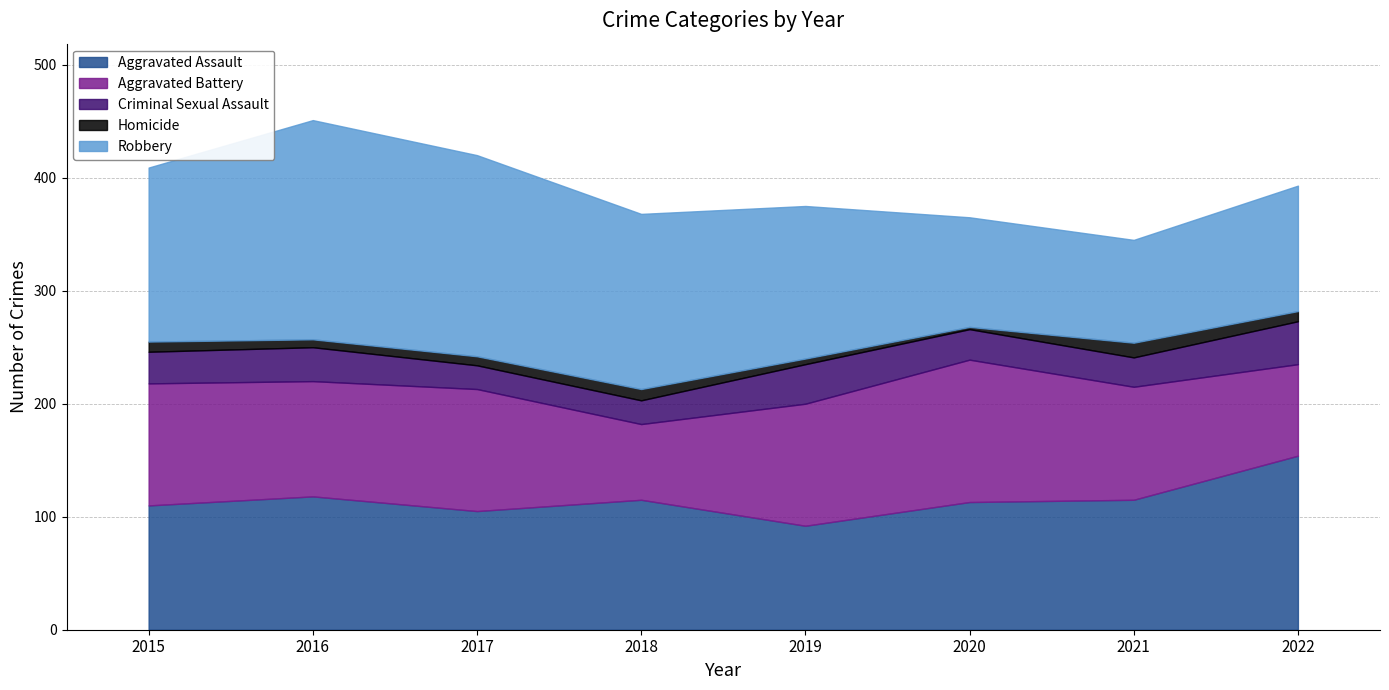

Which series has the largest total across all categories?

Robbery